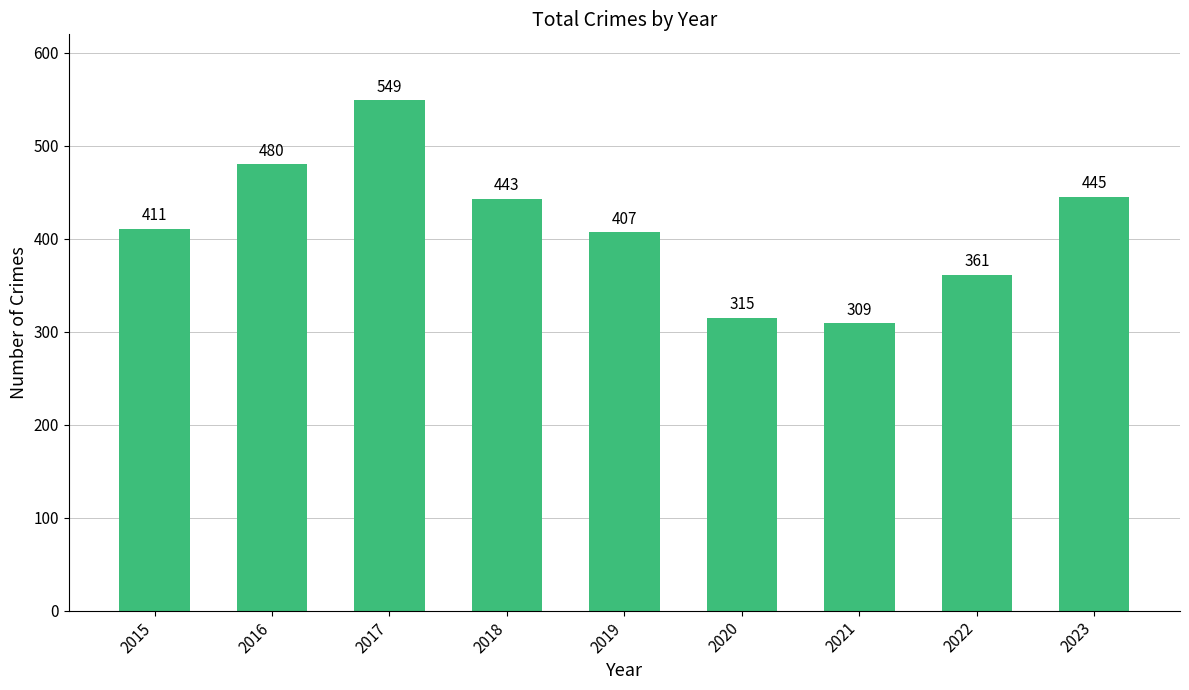

What is the sum of the values at 2020 and 2019?

722